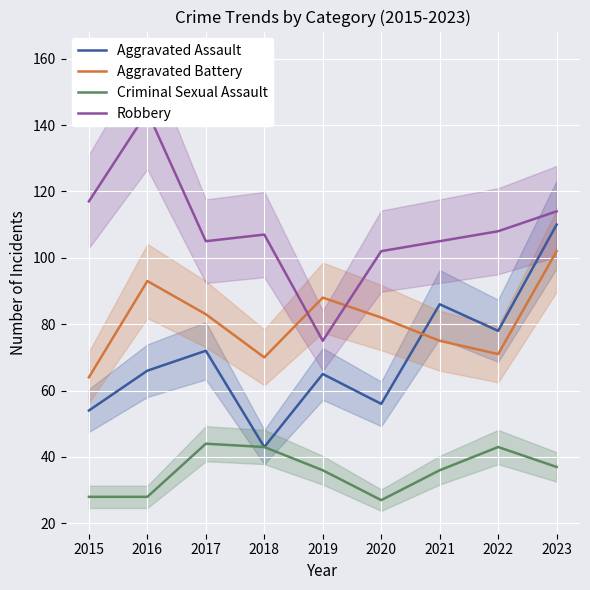

True or false: Aggravated Assault and Robbery cross at least once.

False